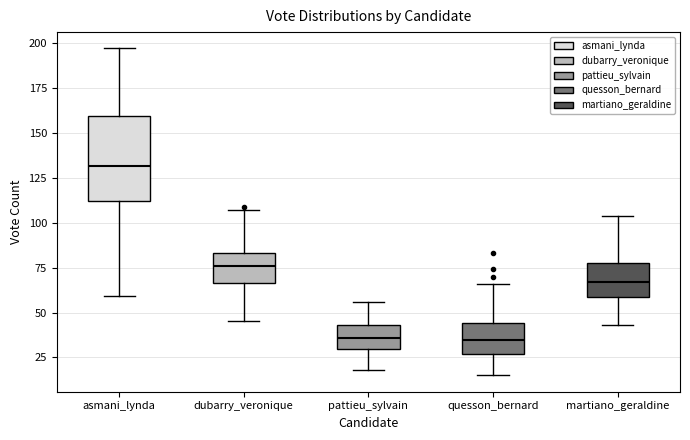

Reading left to right, transcribe this box plot: for each box, give where its median line is, the range the box spans, and where its two whiskers end, as read against the y-axis. The values are not printed on the chart, so give them approximately, as read against the axis.

asmani_lynda: median 130, box 110 to 160, whiskers 60 to 195
dubarry_veronique: median 75, box 65 to 85, whiskers 45 to 105
pattieu_sylvain: median 35, box 30 to 45, whiskers 20 to 55
quesson_bernard: median 35, box 25 to 45, whiskers 15 to 65
martiano_geraldine: median 65, box 60 to 80, whiskers 45 to 105